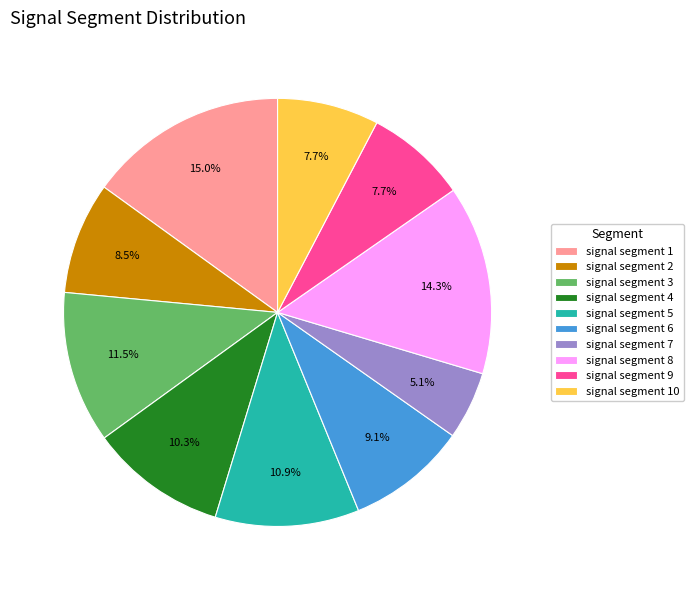

To the nearest percent, what is the difference between the largest and smallest slice percentages?

10%